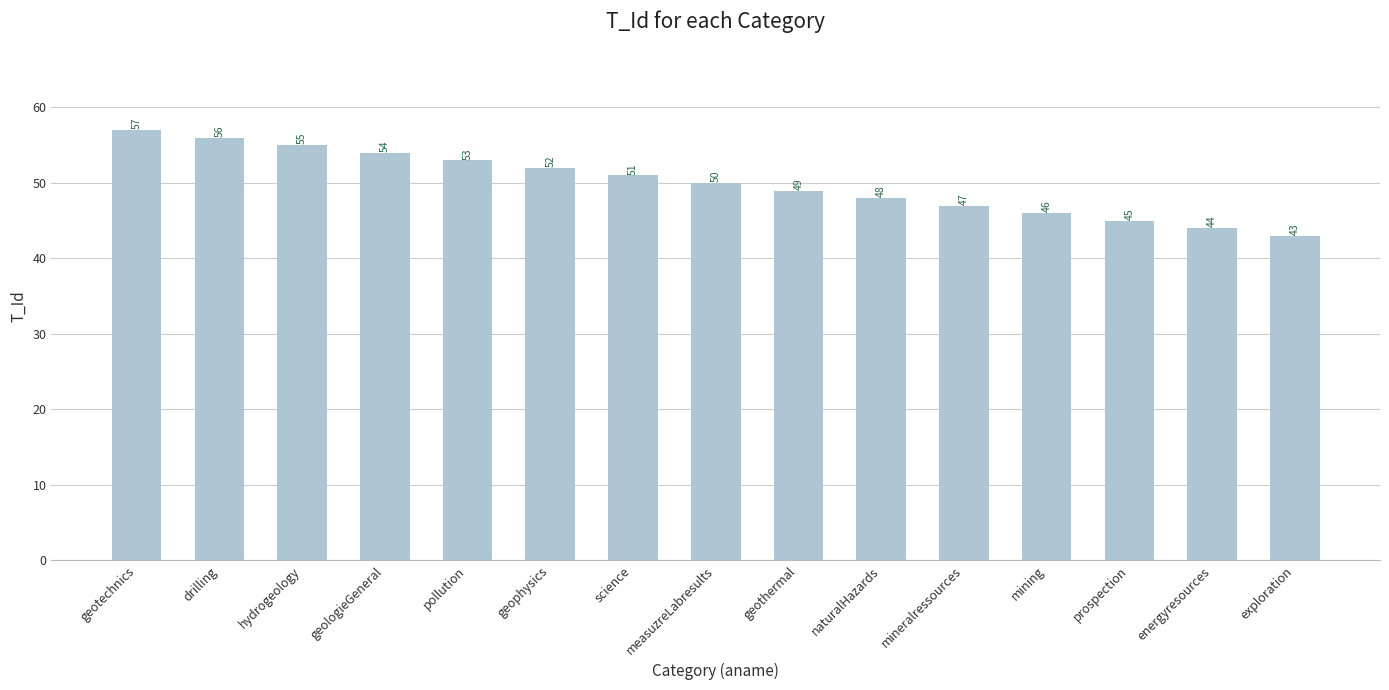

Is it true that the value at geotechnics is 88?

False